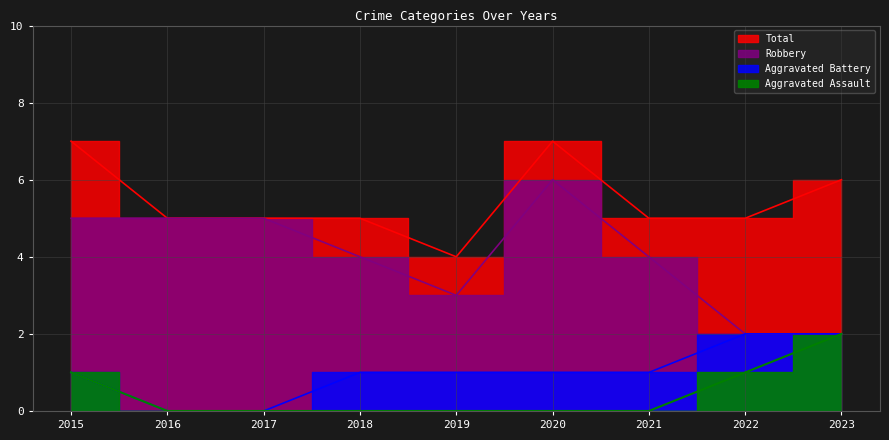

True or false: Robbery and Aggravated Battery intersect in this chart.

False